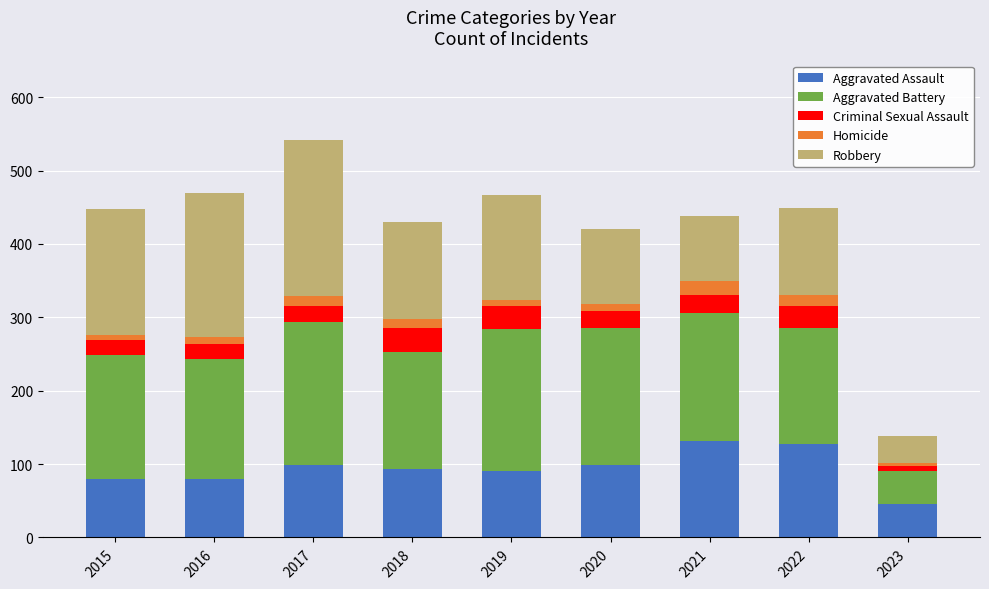

True or false: Aggravated Assault has a value of 128 at 2022.

True